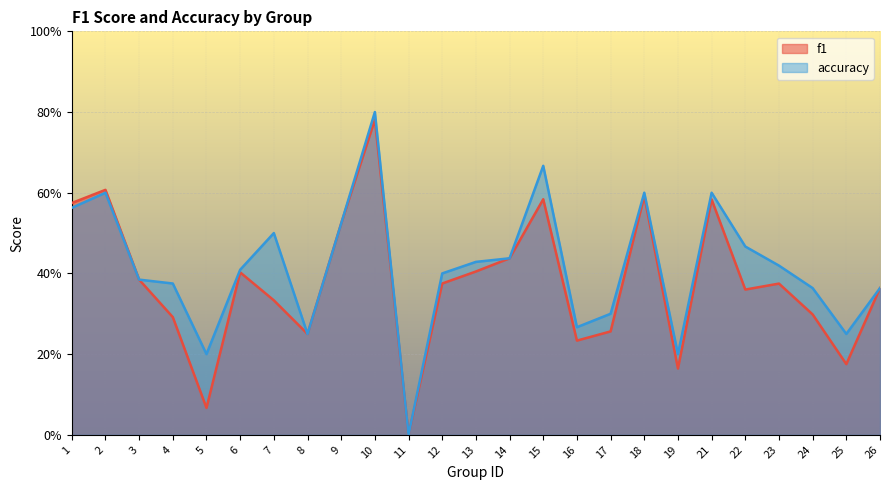

What is the difference between the second highest and second lowest values in the accuracy series?

0.5